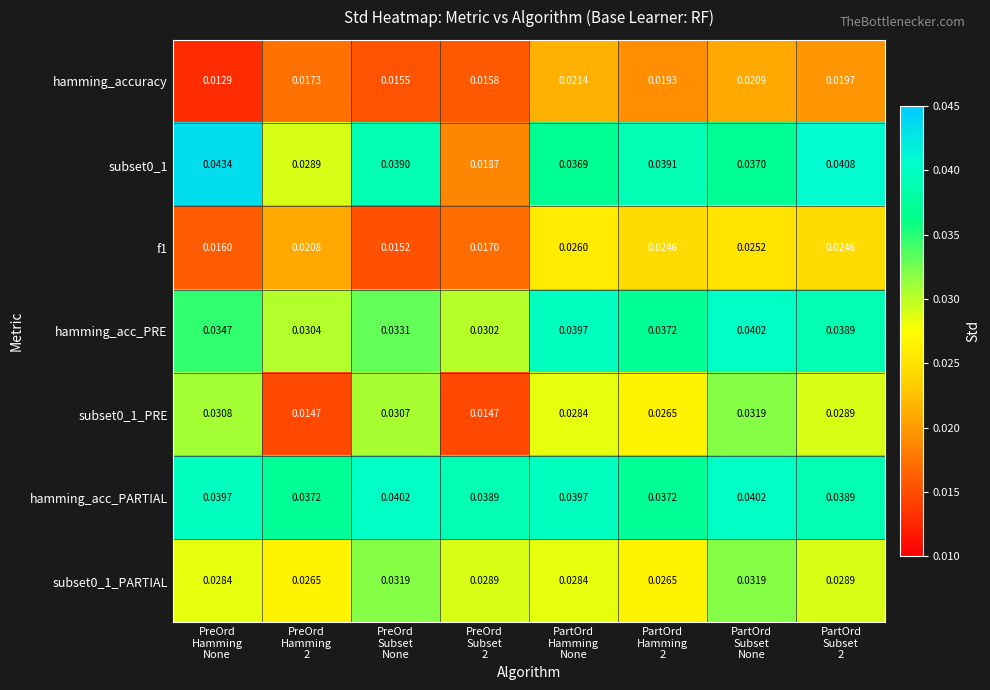

Which series has the largest total across all categories?

hamming_acc_PARTIAL